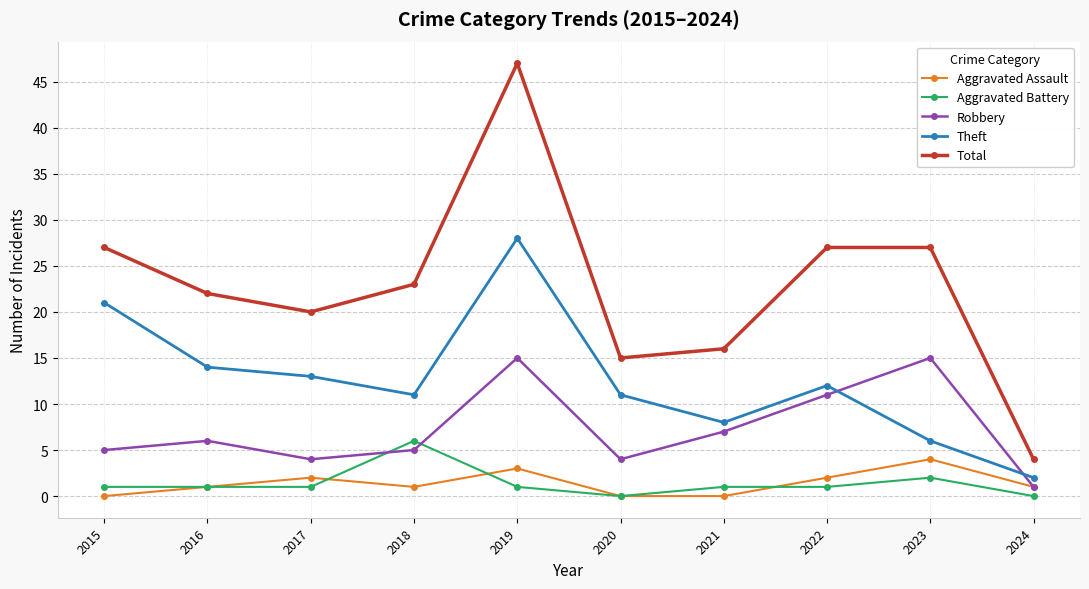

List the series in order of their peak value, lowest first.

Aggravated Assault, Aggravated Battery, Robbery, Theft, Total